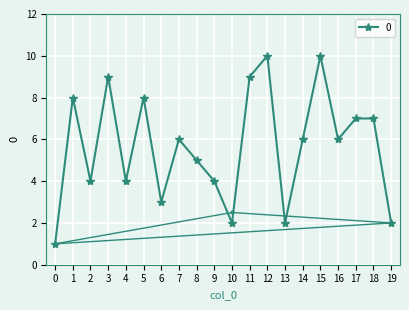

The chart shows a value of 2 at 3. True or false?

False